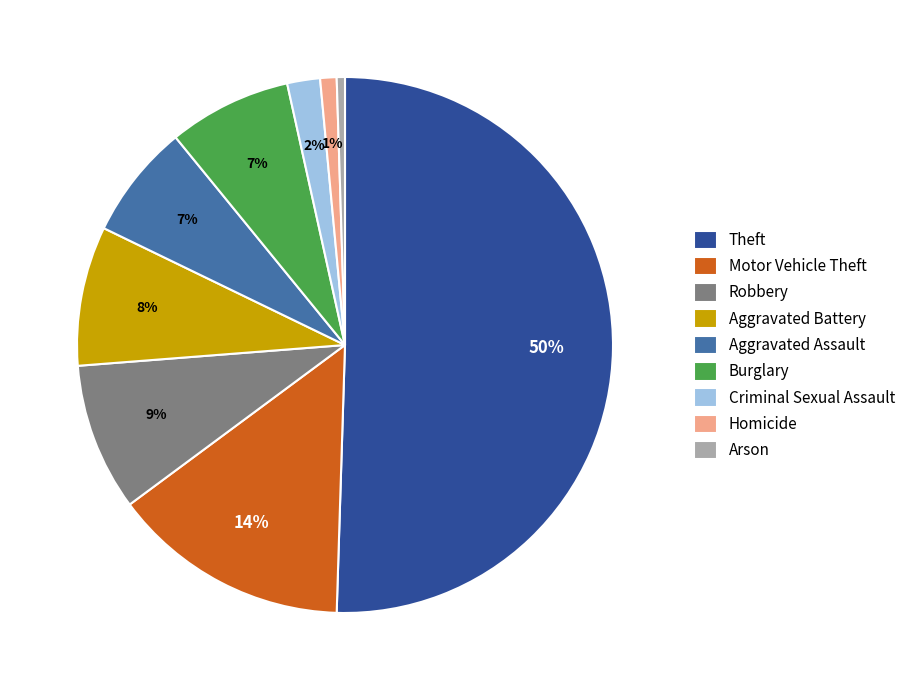

To the nearest percent, what is the combined percentage of Burglary and Robbery?

16%